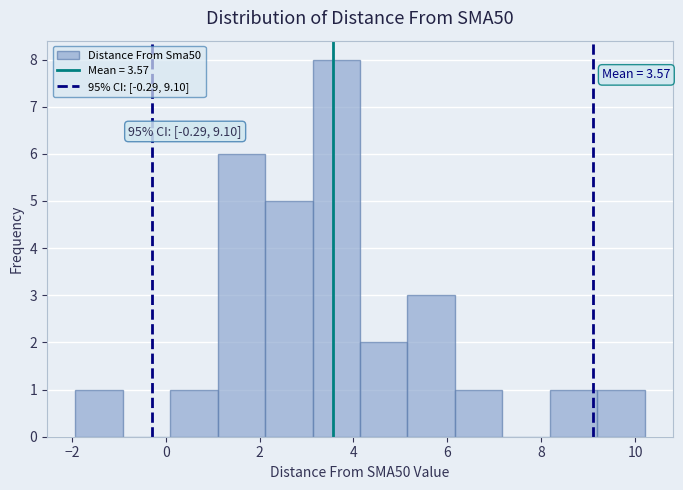

Which range on the x-axis has the tallest bar?

3.2 to 4.2